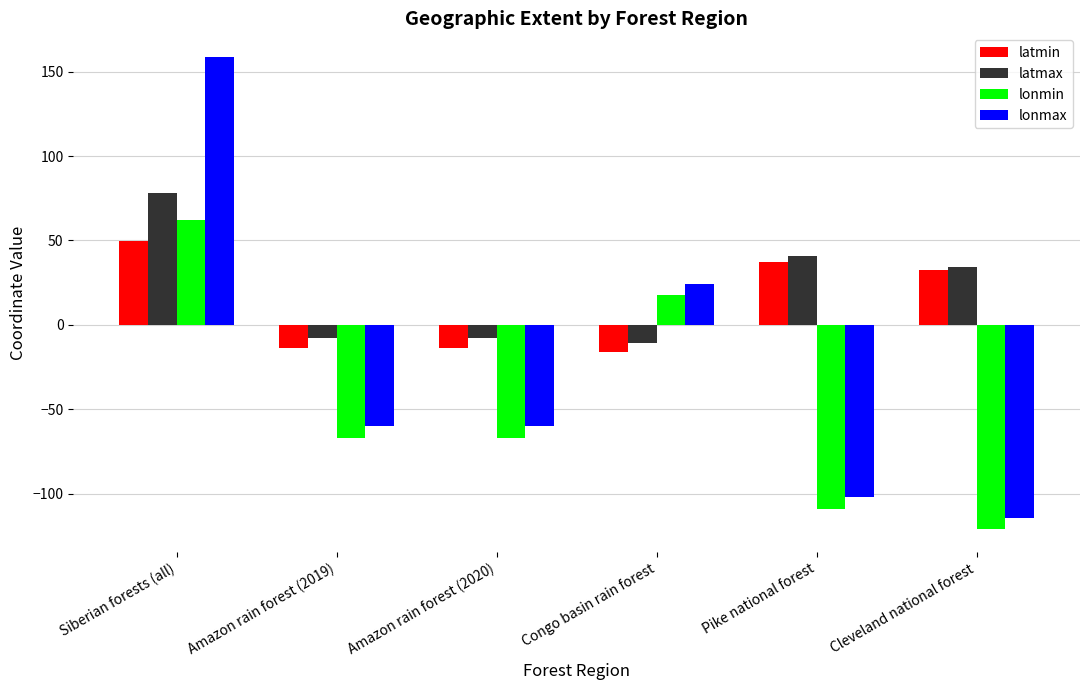

At which label is latmax closest to 33?

Cleveland national forest